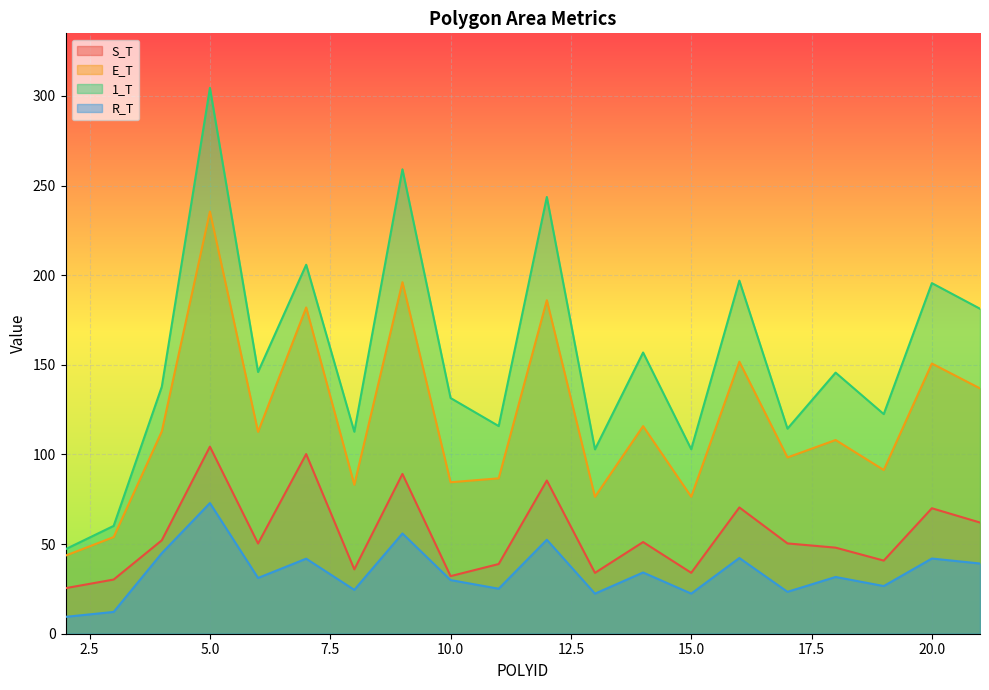

Where is 1_T nearest to the value 175?

21